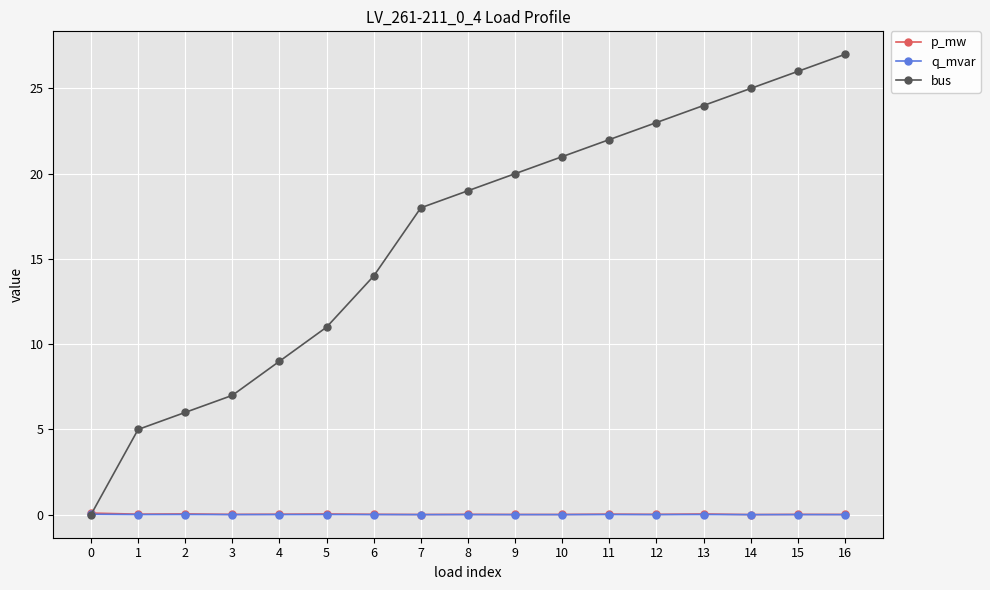

What is the average value of the bus series?

16.3